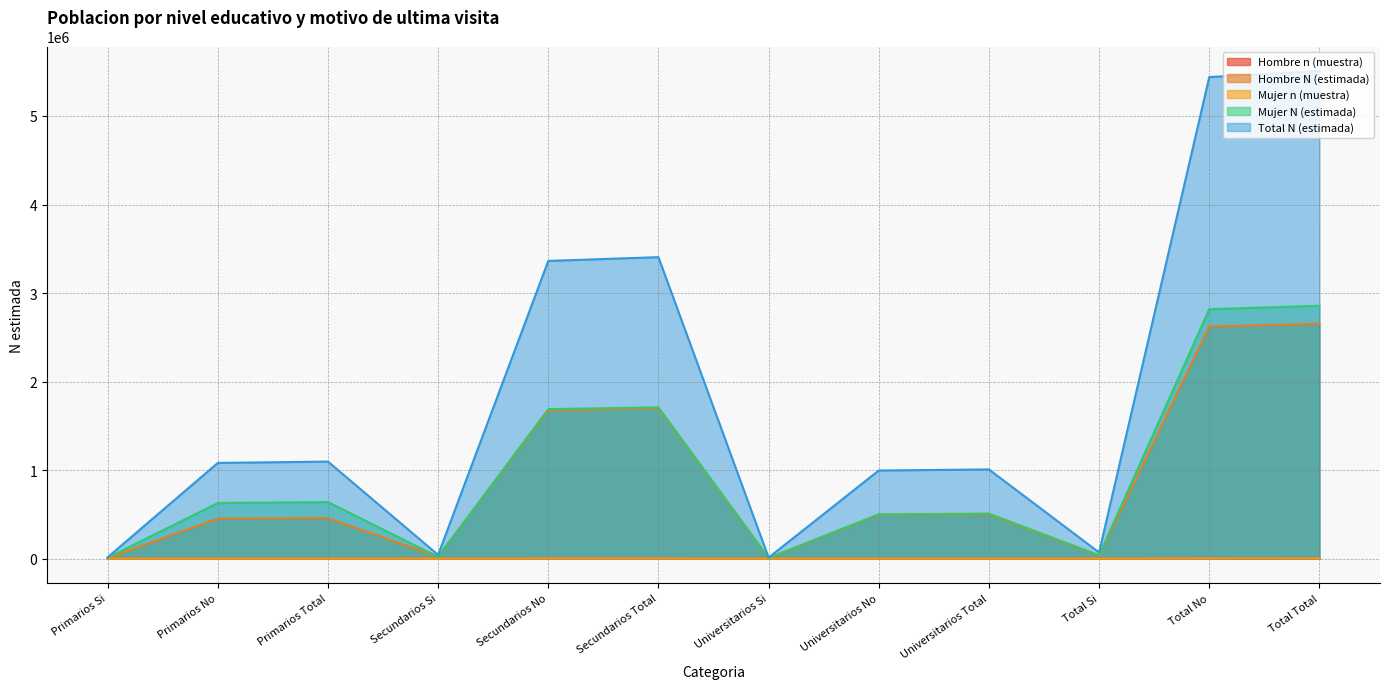

At which category does the chart reach its minimum across all series?

Universitarios Si